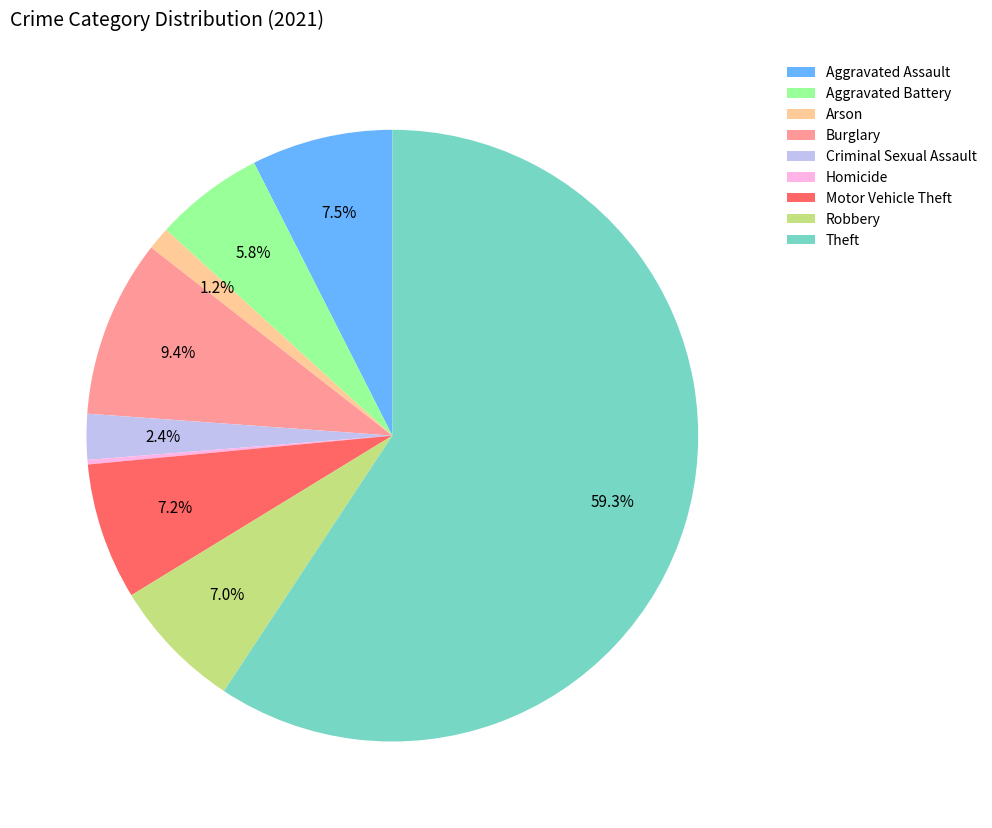

What percentage do Theft and Burglary together represent?

68.7%